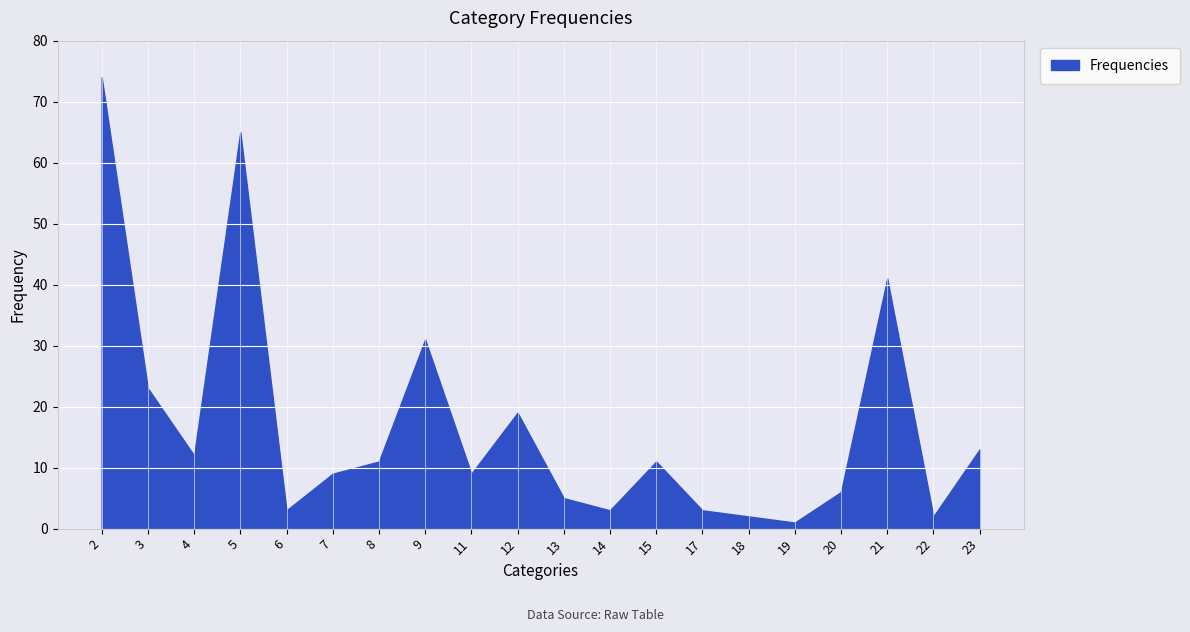

At which label is the value closest to 37?

21